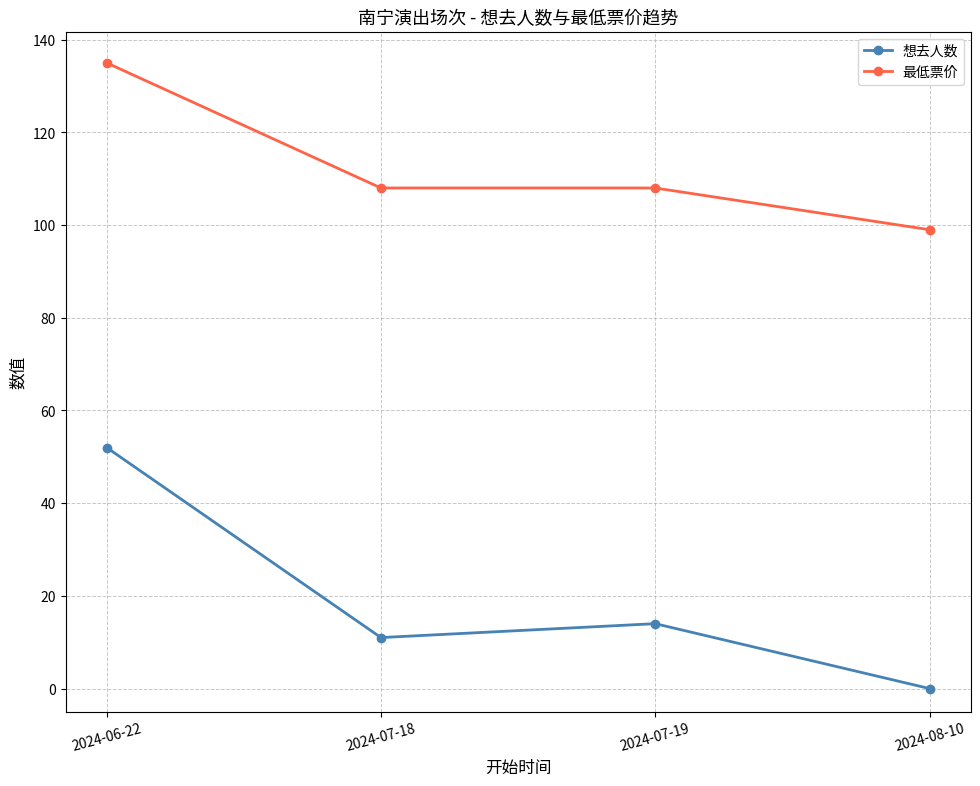

At which category does 想去人数 reach its first local peak?

2024-07-19